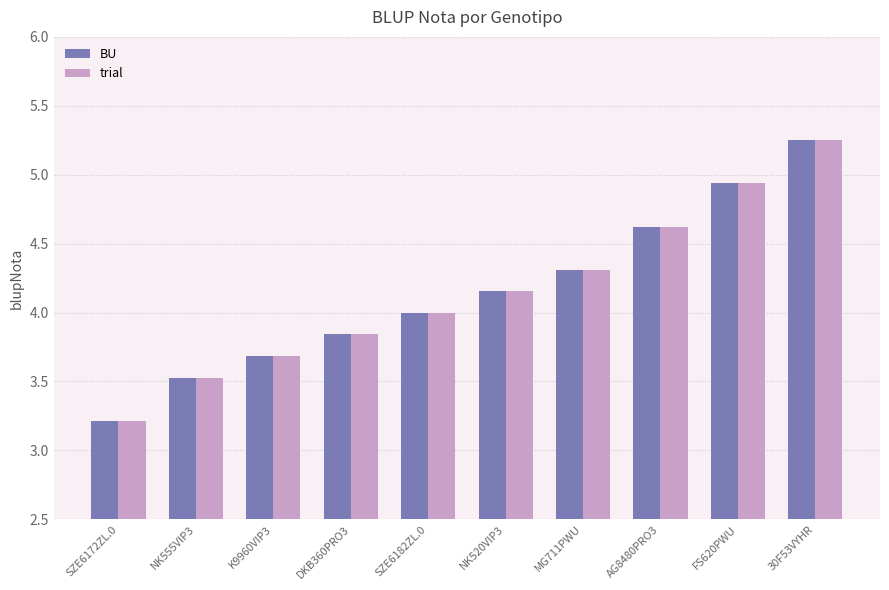

True or false: BU has a value of 3.5 at NK555VIP3.

True